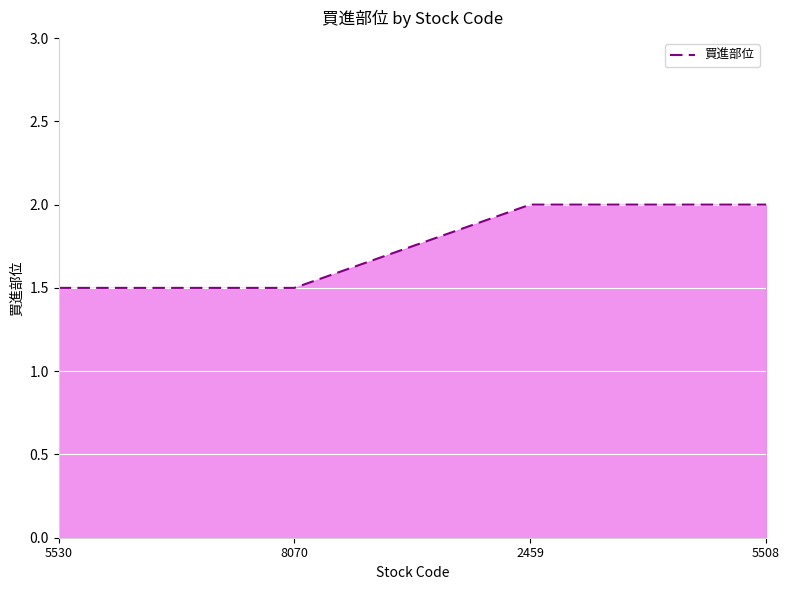

What is the minimum value shown in the chart?

1.5